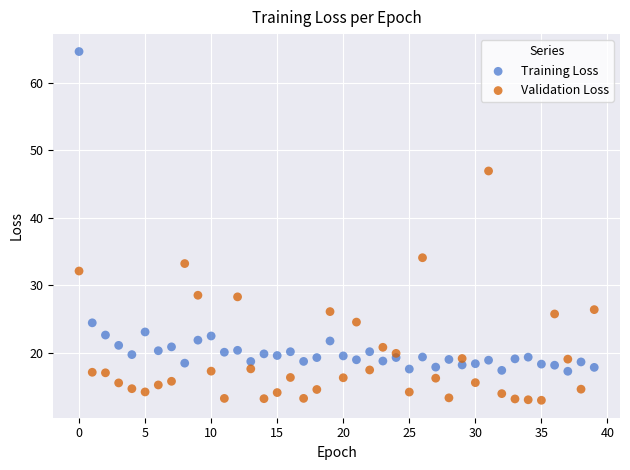

Which series reaches the minimum Y coordinate?

Validation Loss